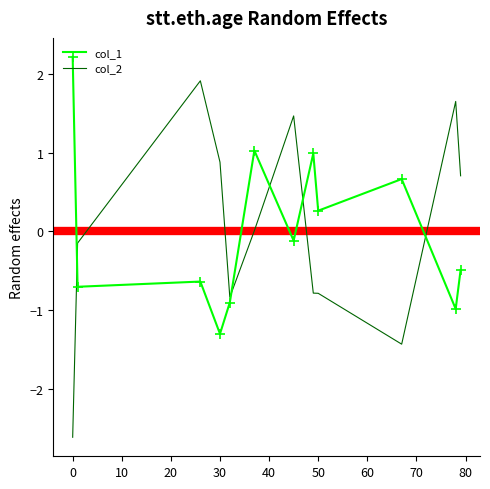

What is the highest value of the col_2 series?

1.9